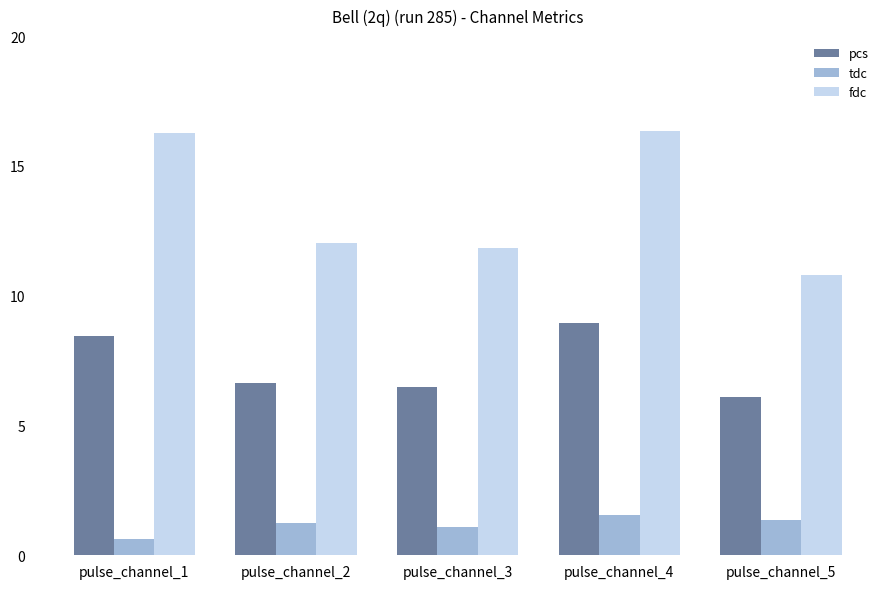

What is the value of the pcs bar at the 4th from the left?

8.9